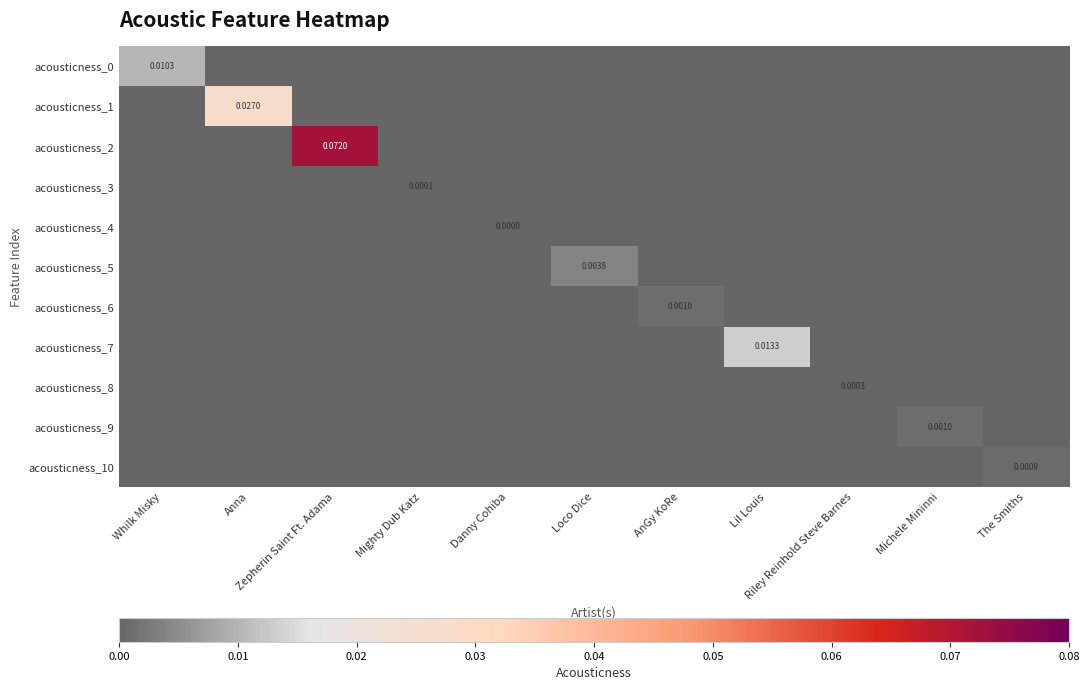

True or false: acousticness_9 has a value of -0.0 at The Smiths.

False